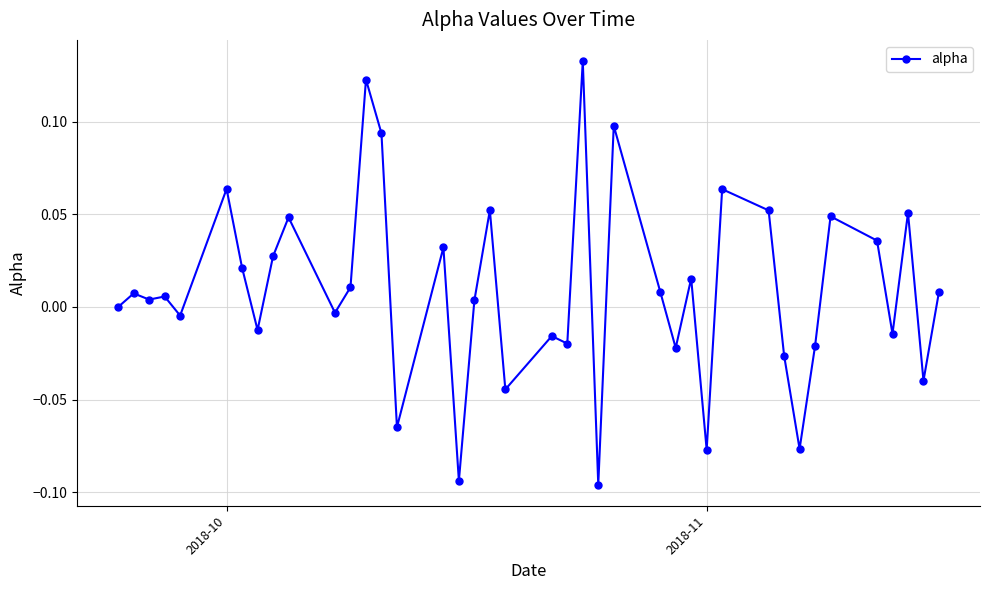

Does the chart have visible grid lines?

Yes